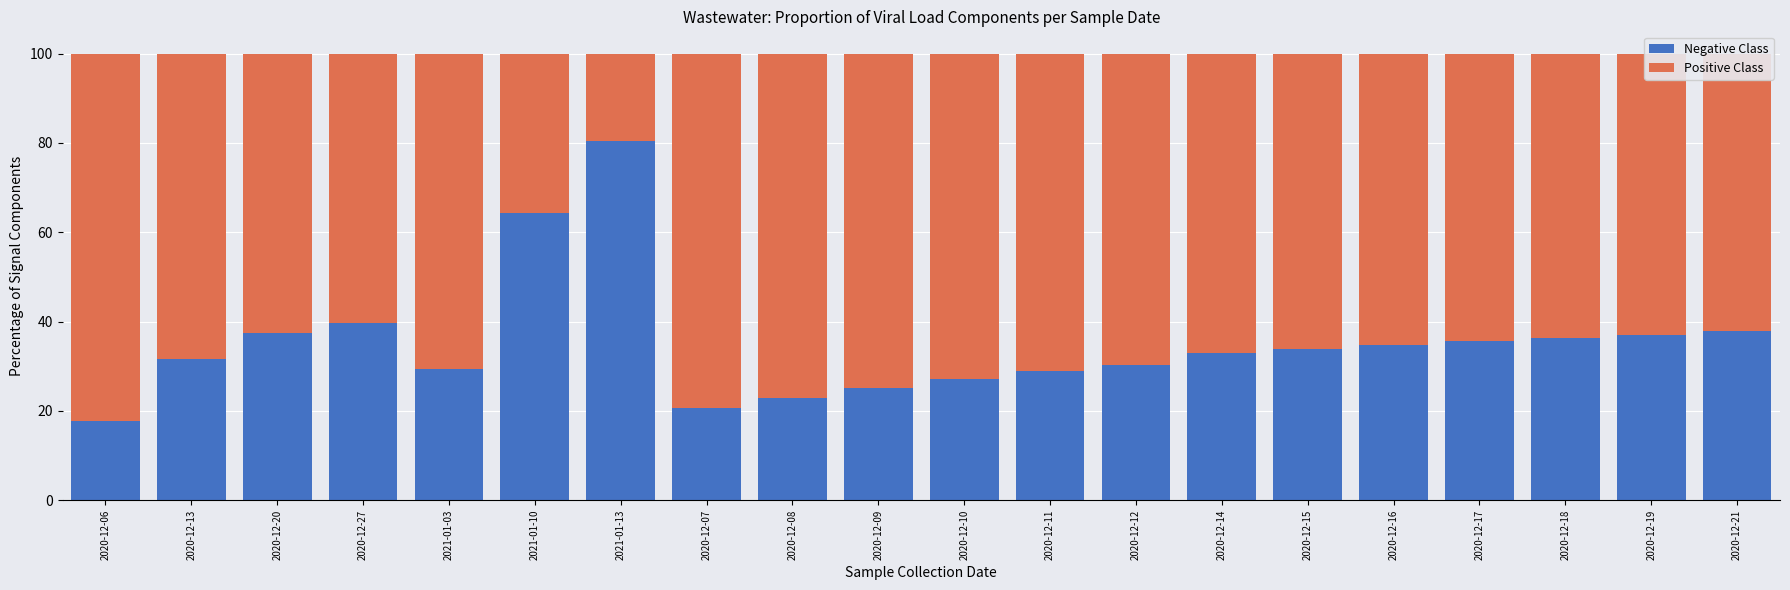

At which label does Negative Class reach its minimum?

2020-12-06